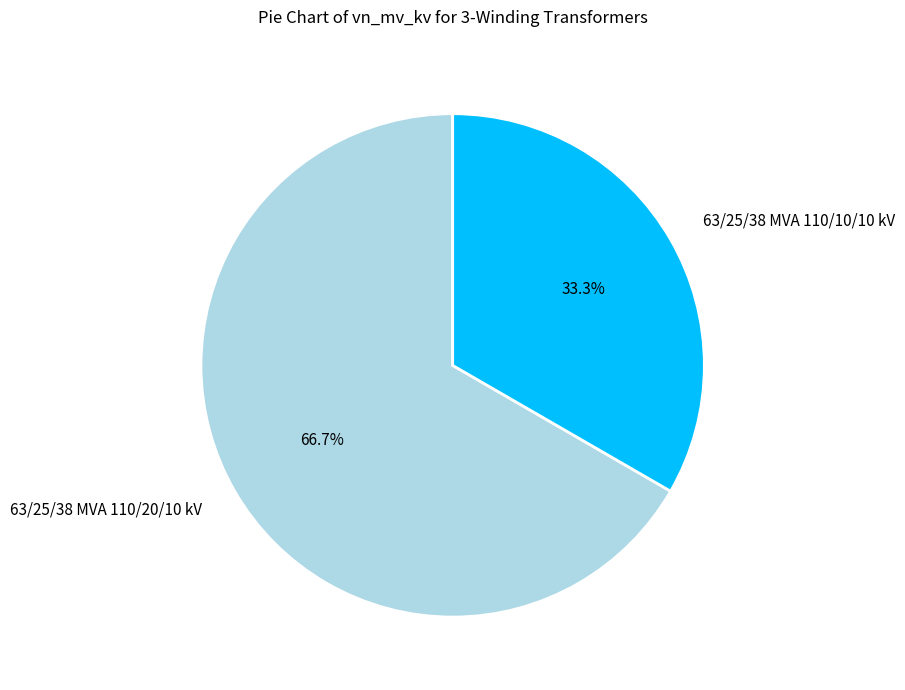

Is the sum of 63/25/38 MVA 110/20/10 kV and 63/25/38 MVA 110/10/10 kV greater than half?

Yes